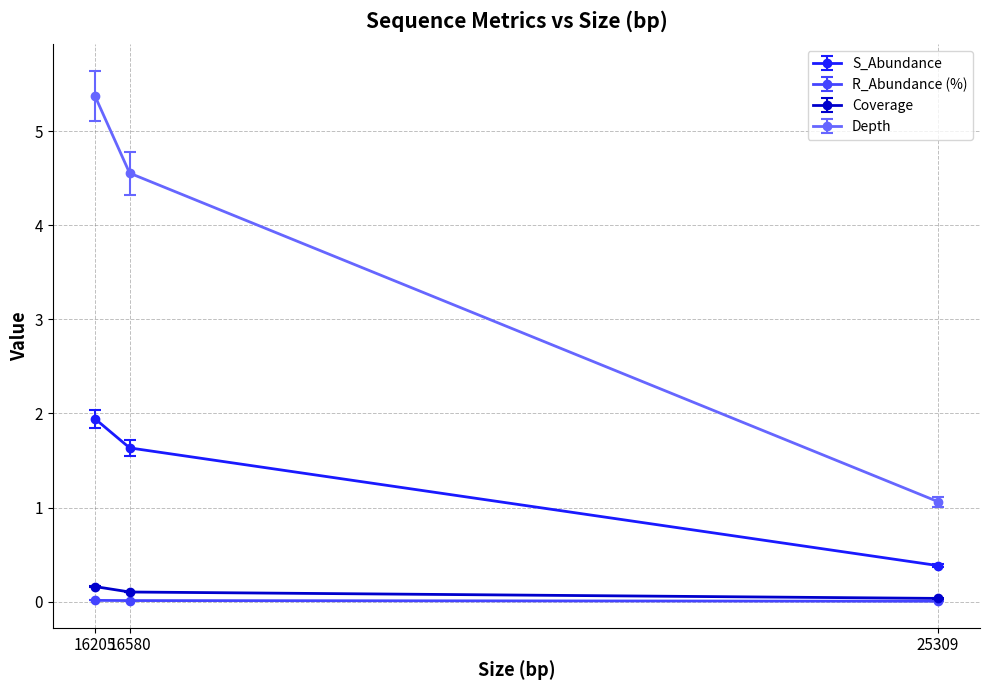

Which series has the largest total across all categories?

Depth